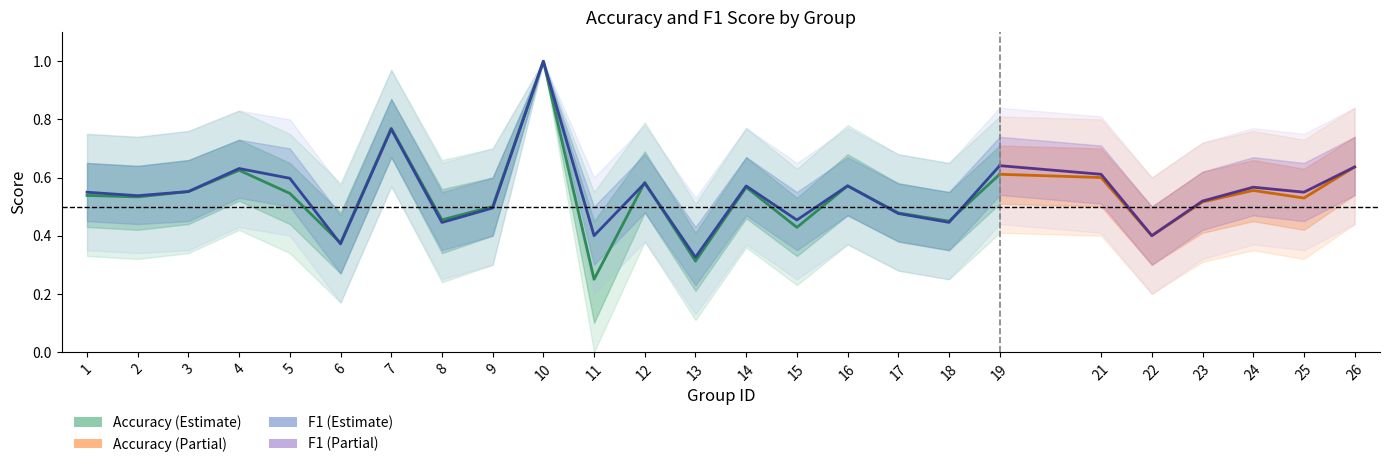

Is it true that f1 equals 0.2 at 3?

False